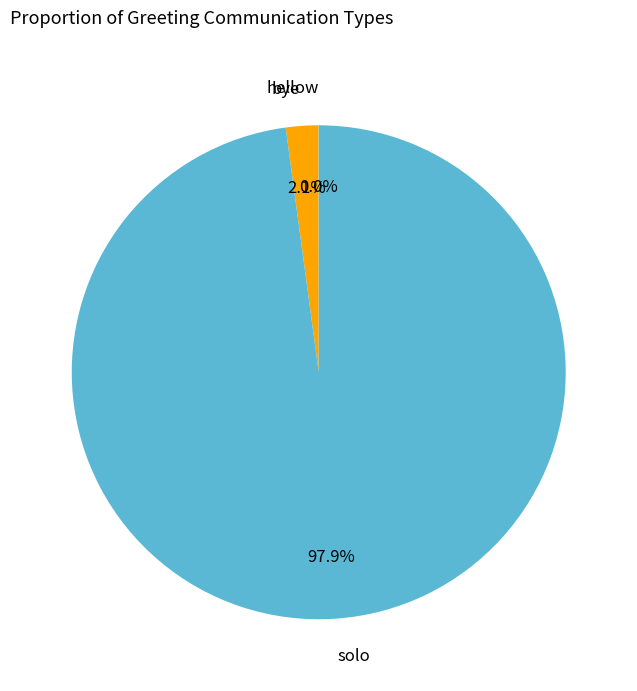

The bye slice represents 2% of the pie. True or false?

True